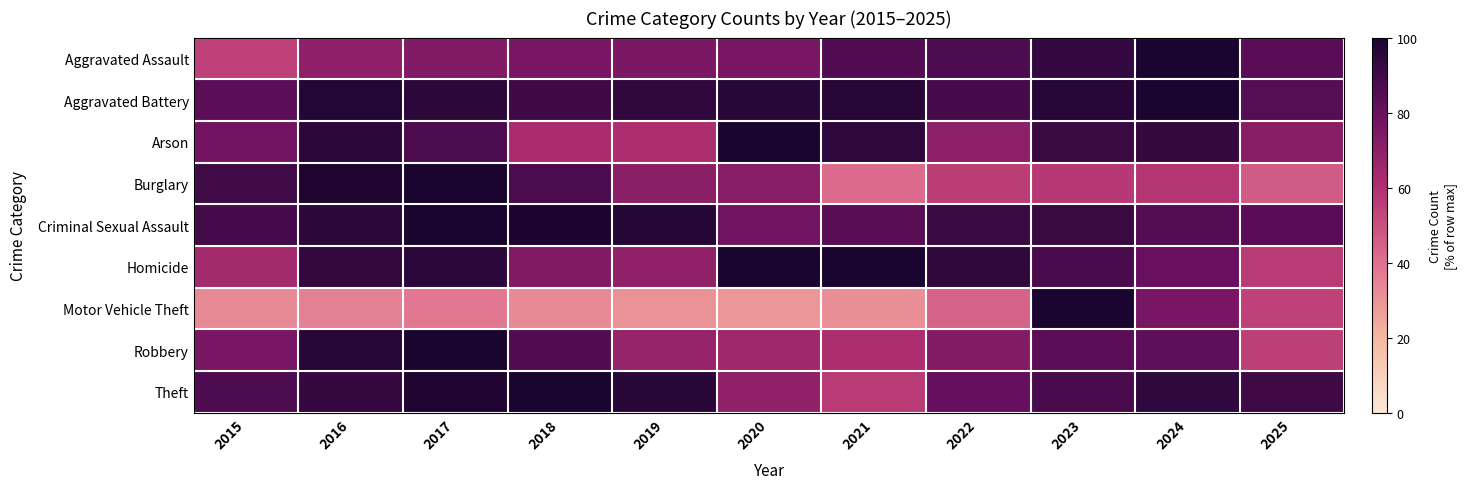

Between 2025 and 2022, which is larger?

2022